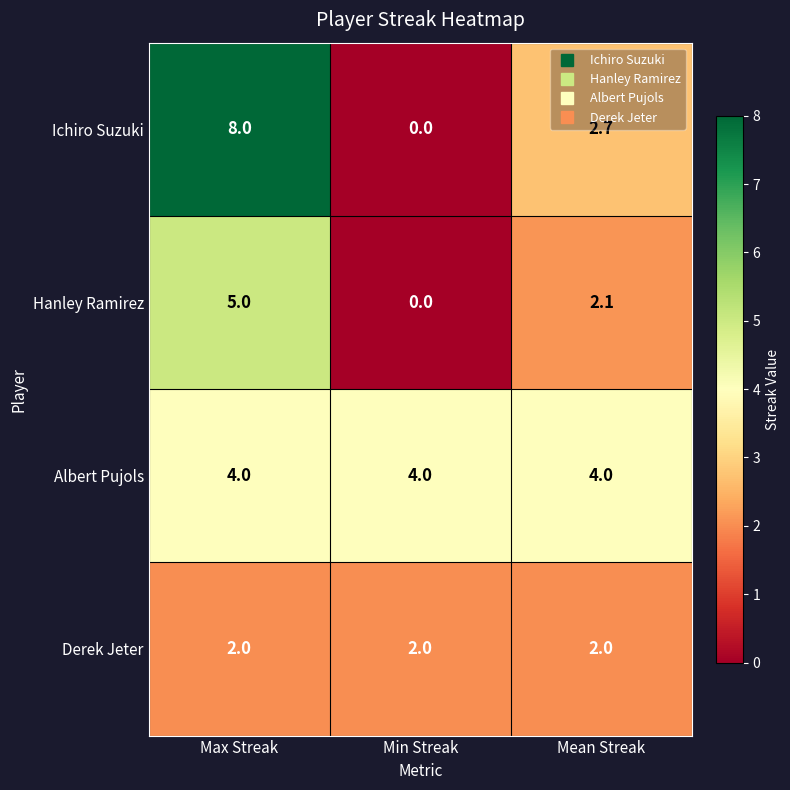

How many series are shown in this chart?

4